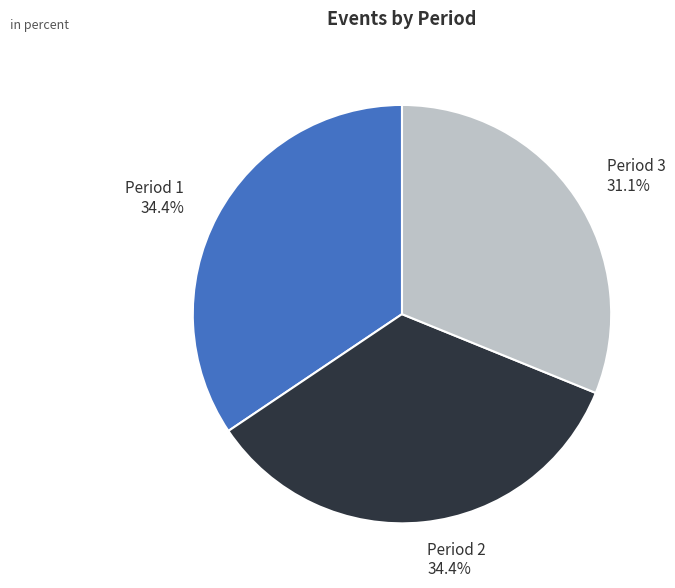

Does any single category account for the majority?

No